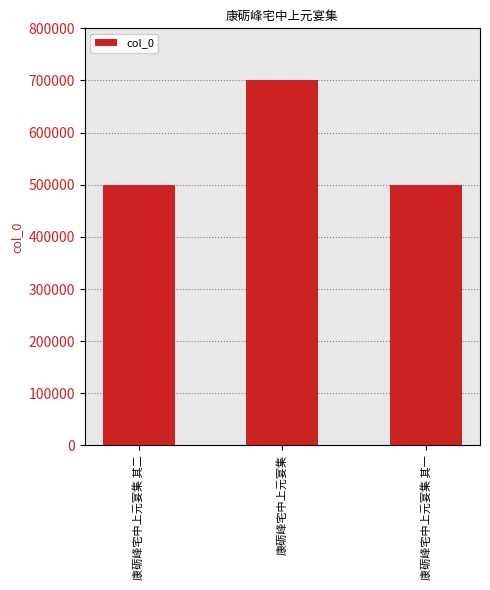

What is the value of the 2nd bar from the left?

701428